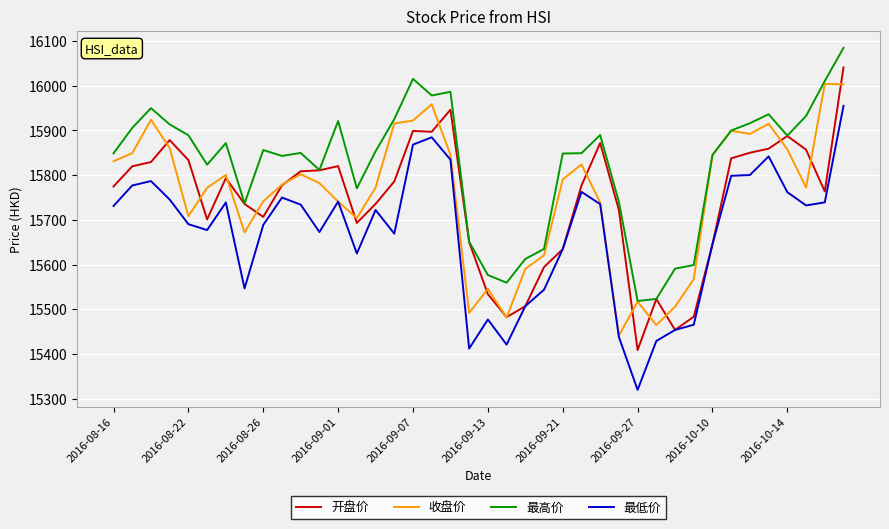

Does the chart have visible grid lines?

Yes